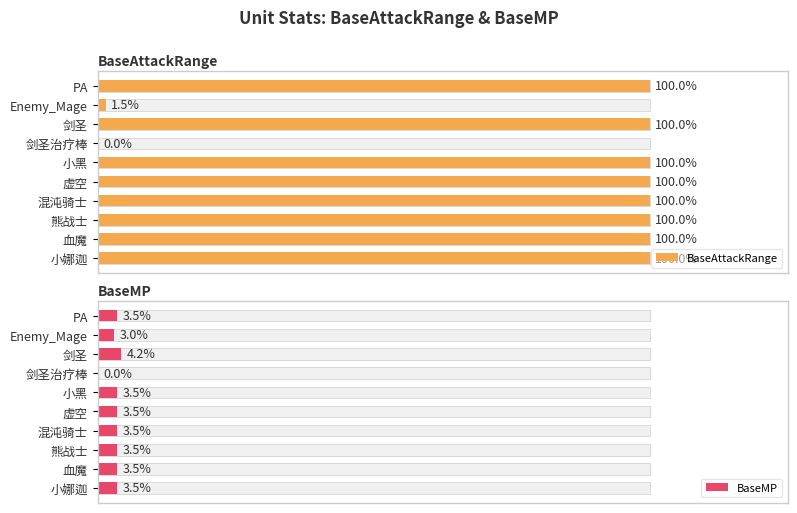

What is the sum of the BaseAttackRange values at 剑圣治疗棒 and 剑圣?

1.0